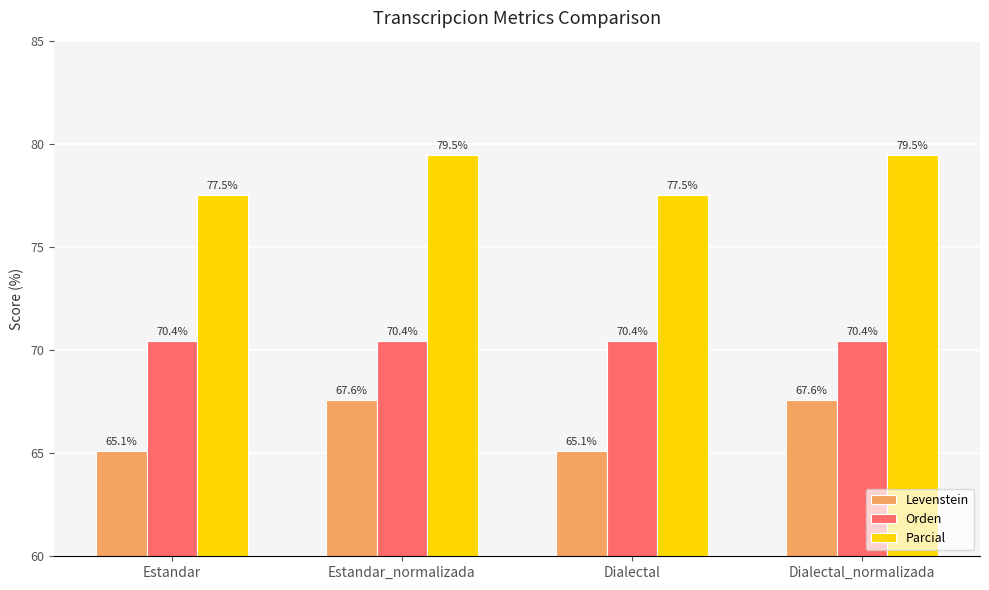

The Levenstein series shows 67.6 at Dialectal_normalizada. True or false?

True